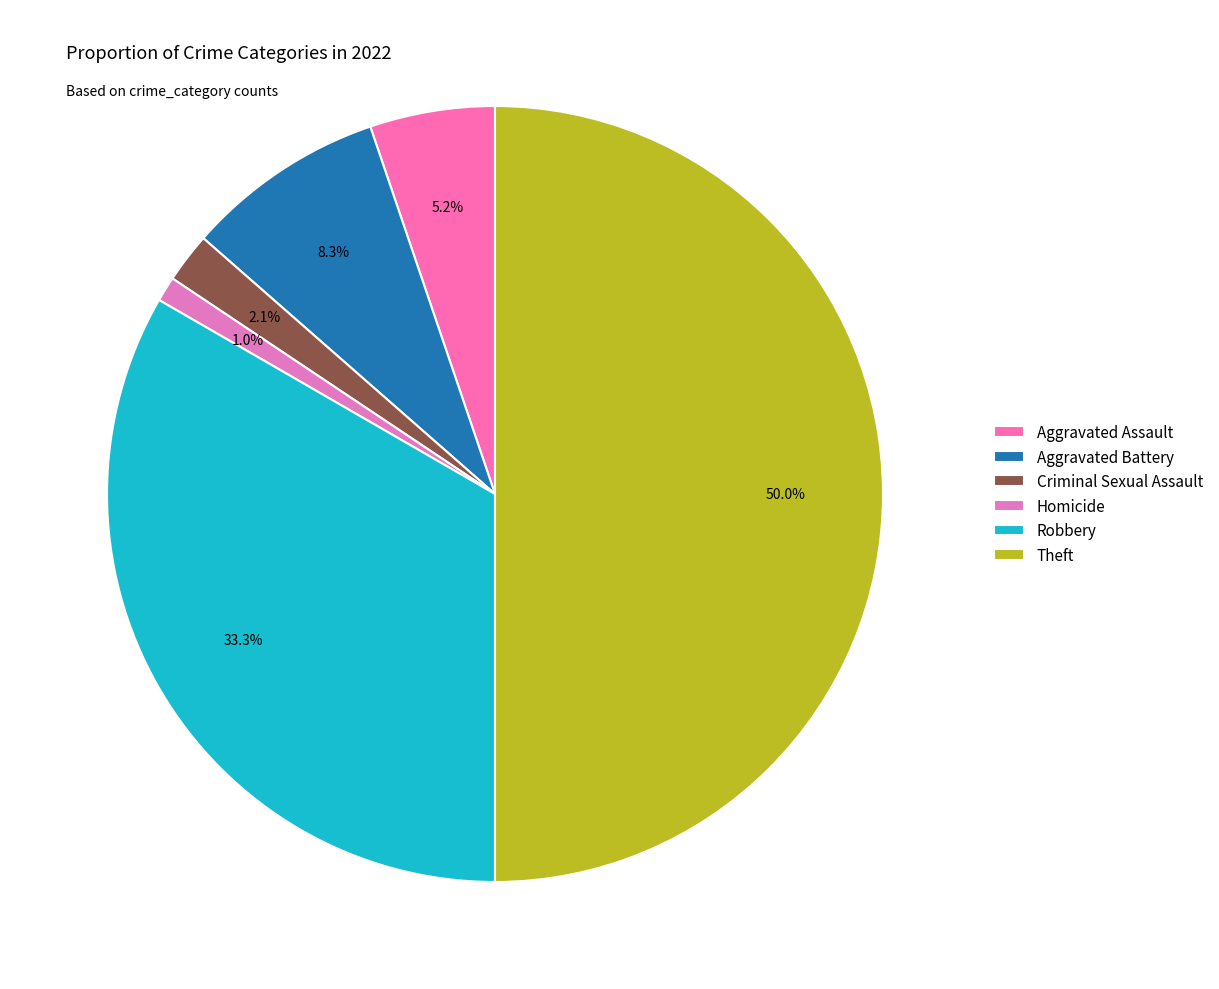

To the nearest percent, what is the average slice percentage?

17%